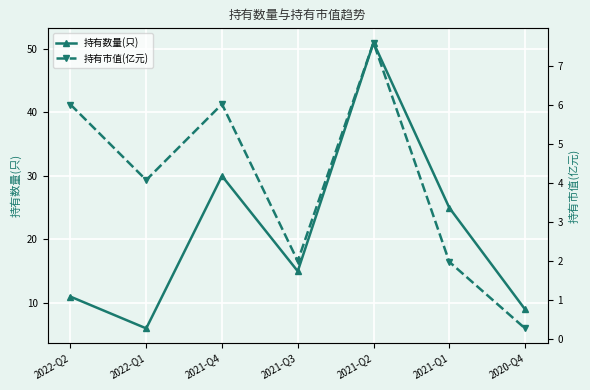

True or false: 持有数量(只) and 持有市值(亿元) cross at least once.

False